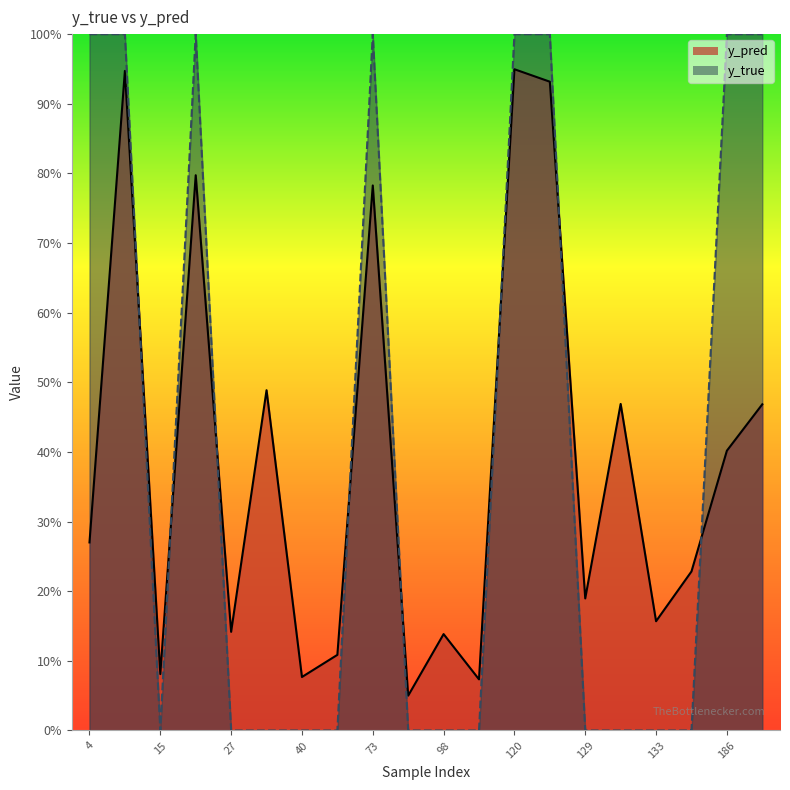

How many lines are shown in the chart?

2